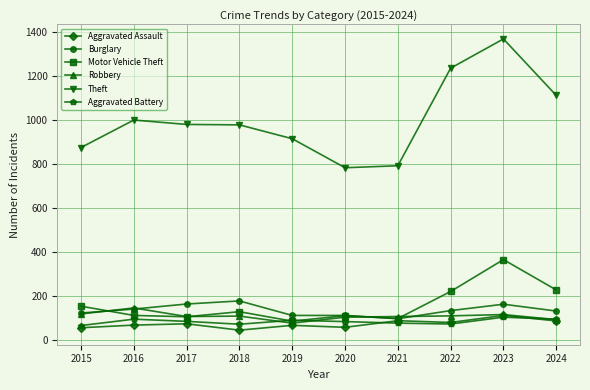

Which series has the widest spread of values?

Theft